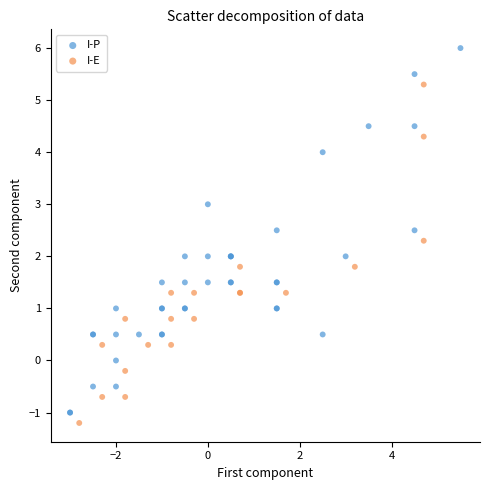

Which series reaches the maximum Y coordinate?

I-P